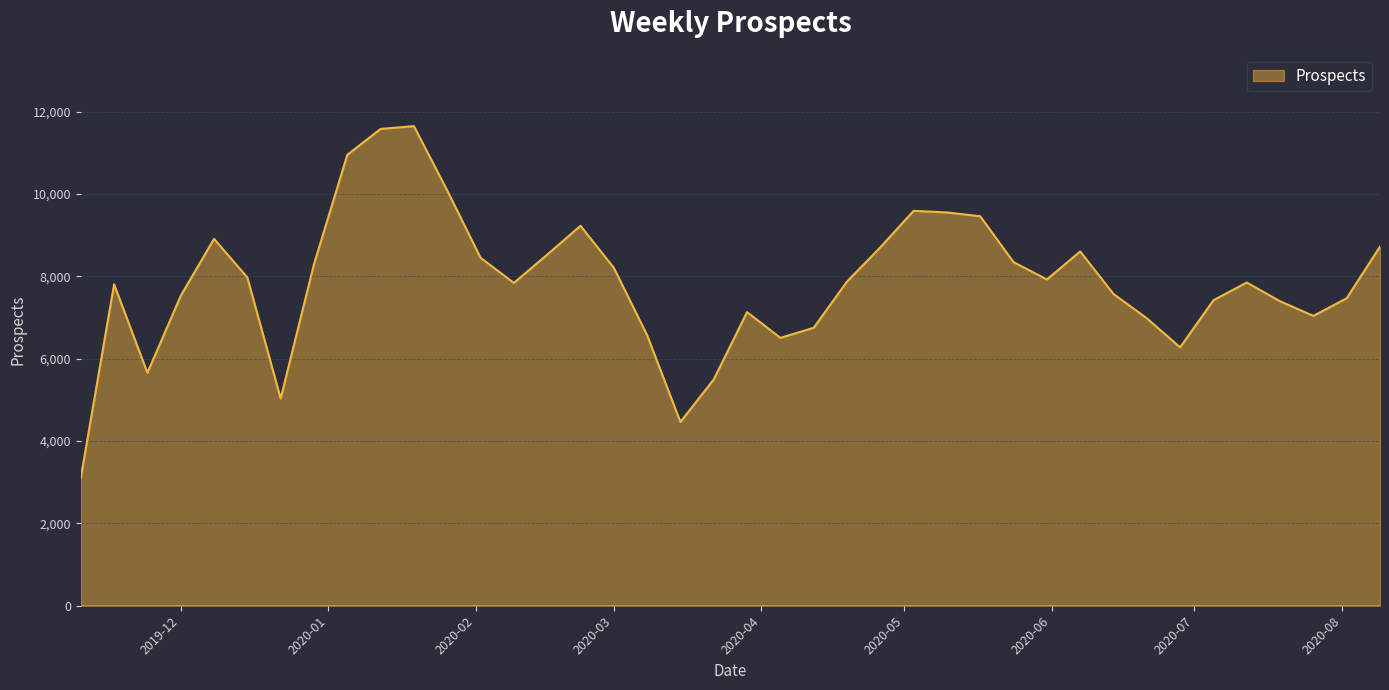

What is the minimum value shown in the chart?

3106